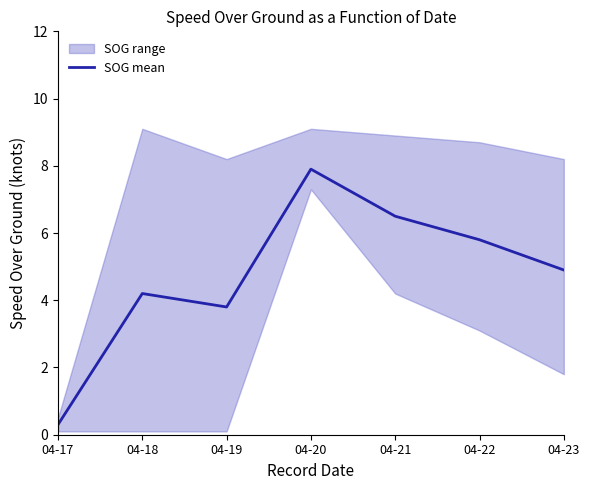

The chart shows a value of 6.4 at 04-18. True or false?

False